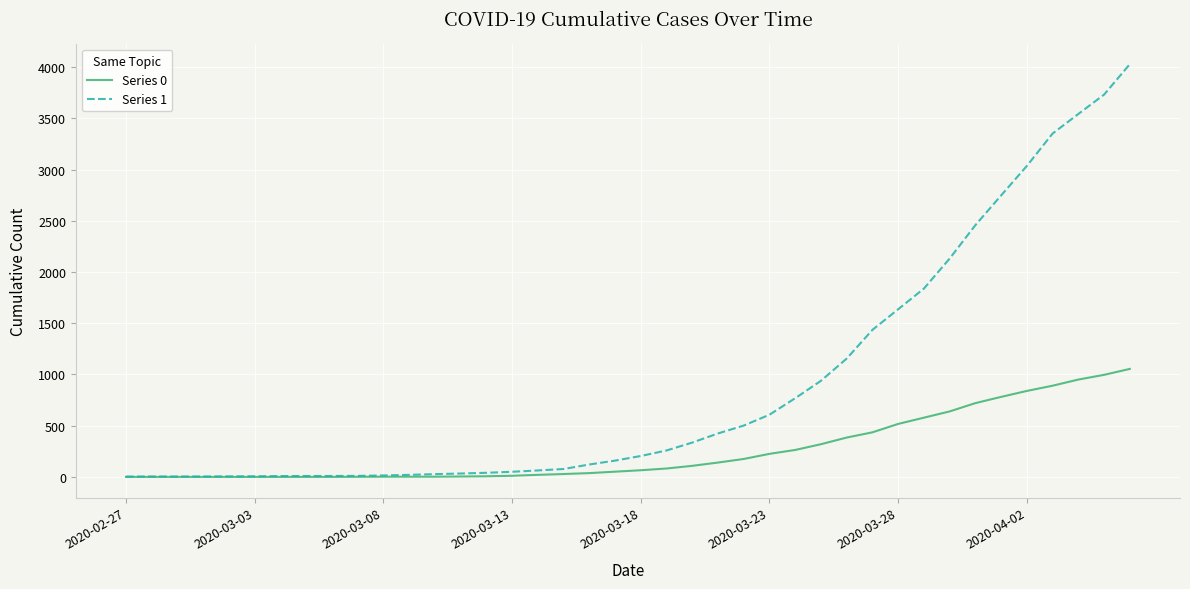

Which series has the largest range (max minus min)?

Series 1